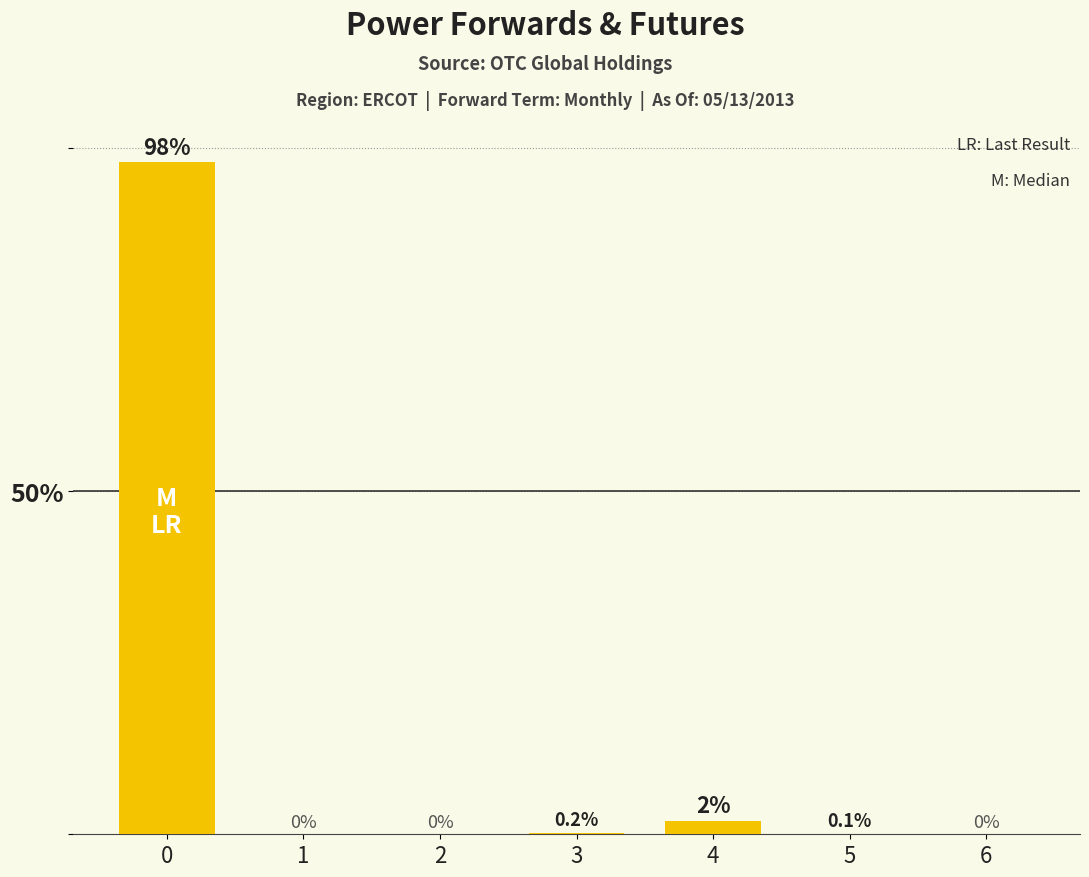

Reading left to right, list all the values displayed in this chart.

98.0	0.0	0.0	0.2	2.0	0.1	0.0